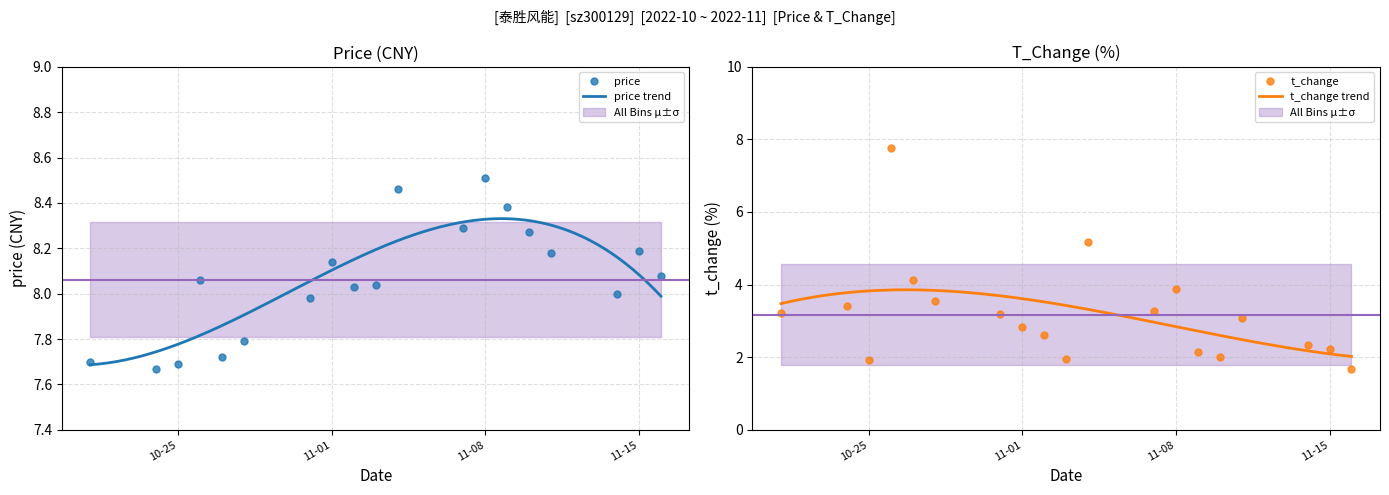

What is the total value across all series at 2022-10-26?

15.8